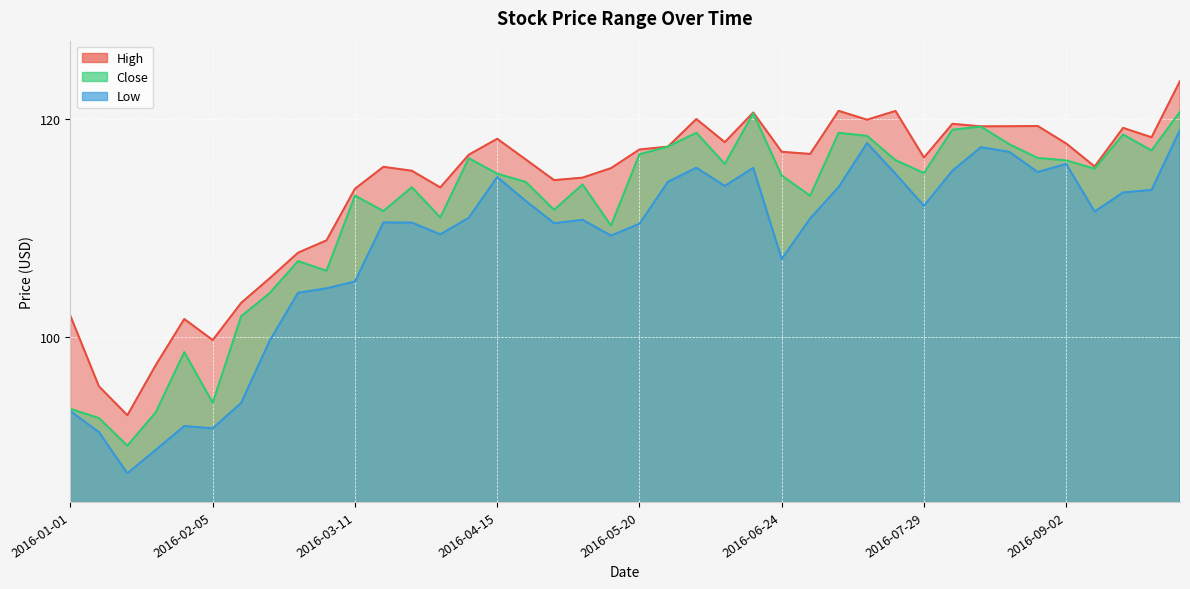

What is the average value of the Low series?

108.4